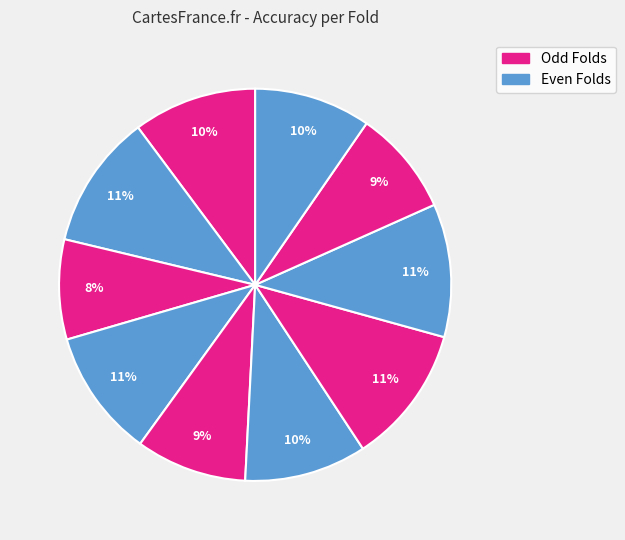

How many slices are in this pie chart?

10